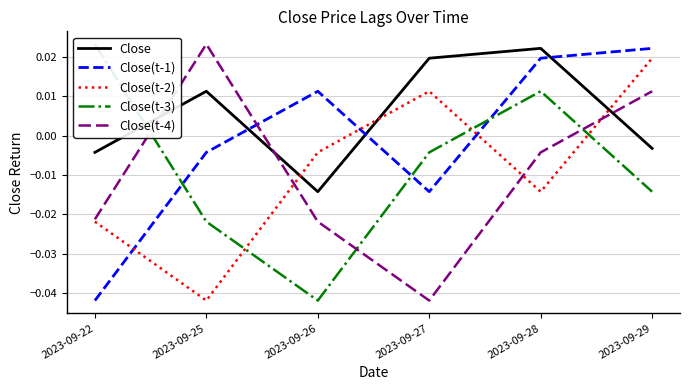

The Close(t-1) series shows -0.0 at 2023-09-22. True or false?

True